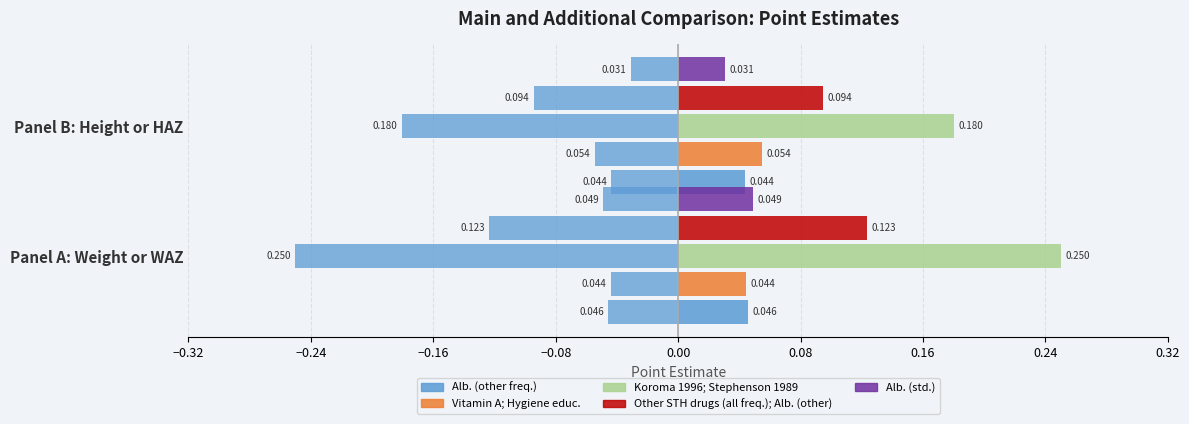

The Koroma 1996; Stephenson 1989 series shows 0.2 at Panel B: Height or HAZ. True or false?

False